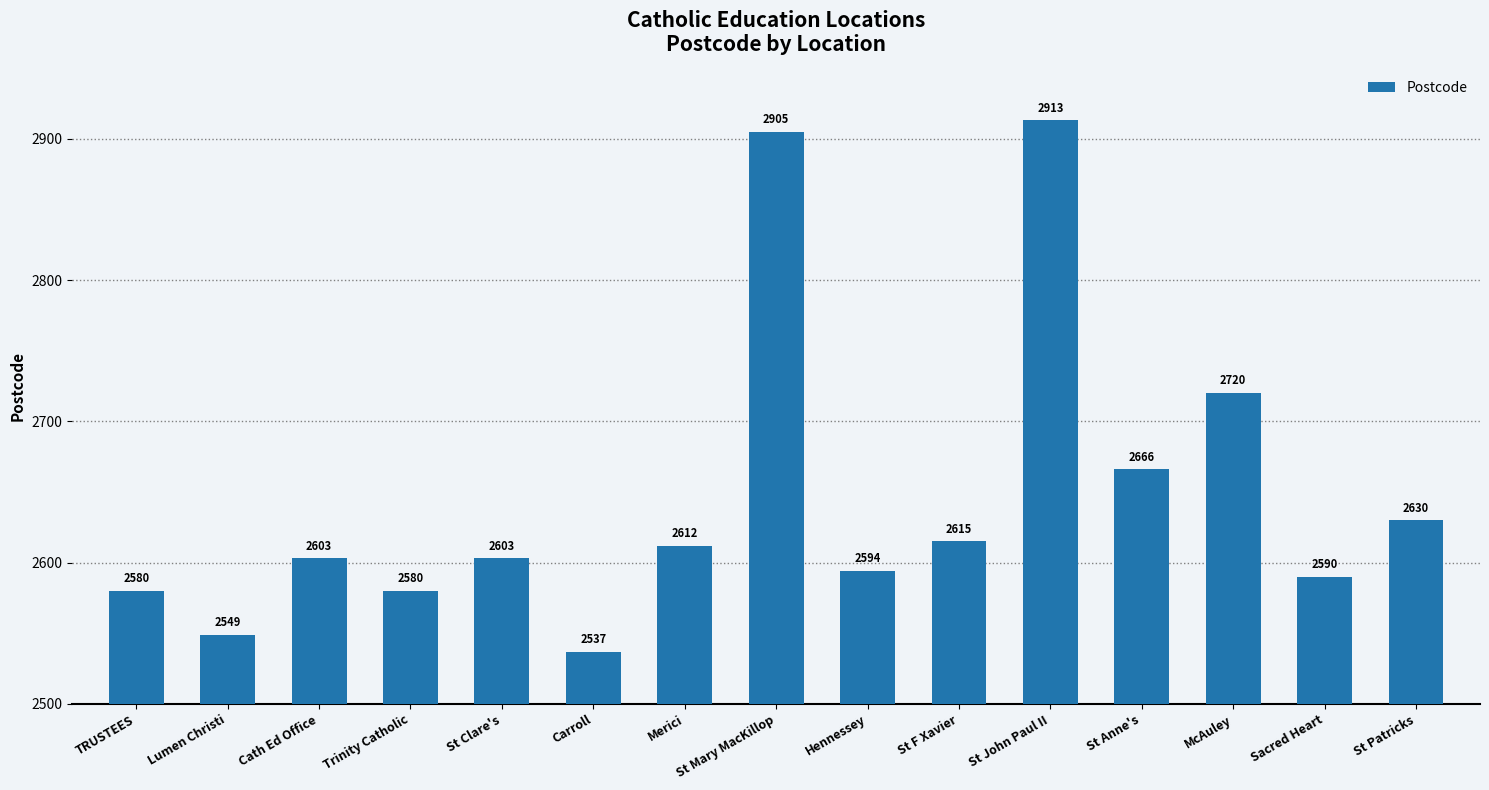

Does the chart contain stacked bars?

No